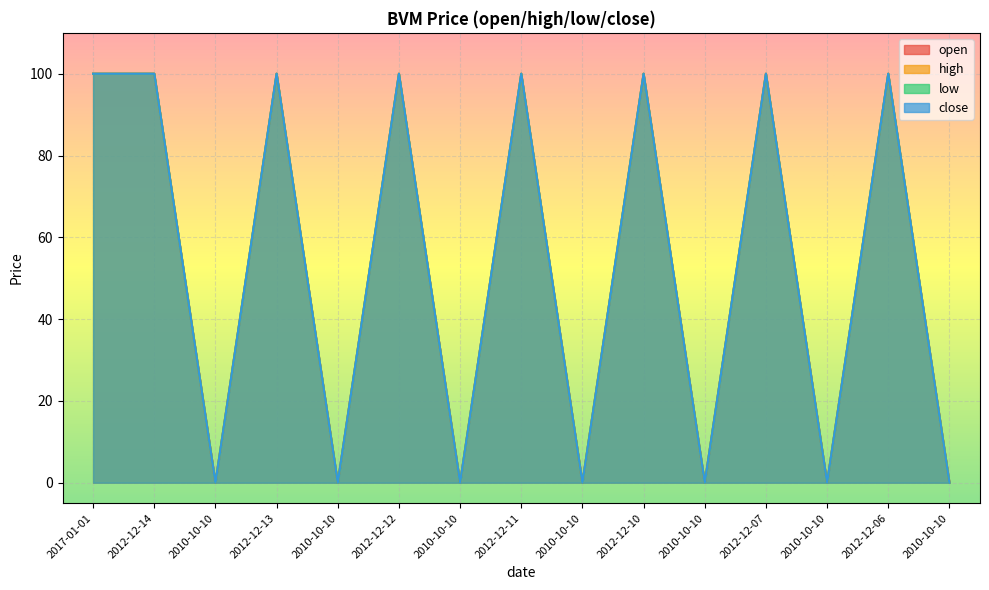

True or false: open and high intersect in this chart.

False